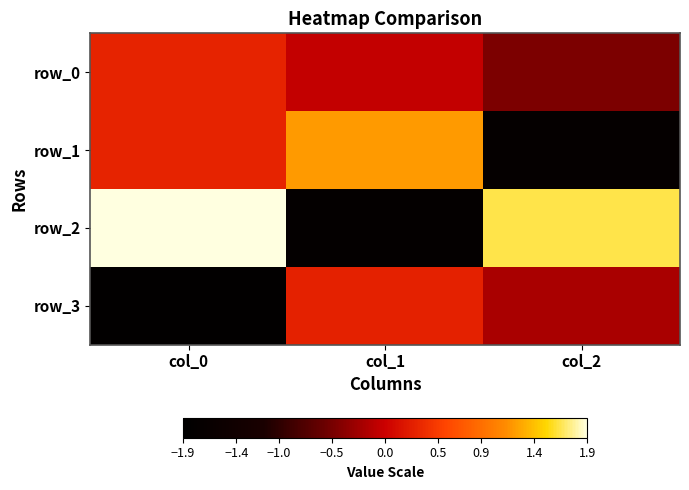

At how many categories does at least one series exceed -1?

3